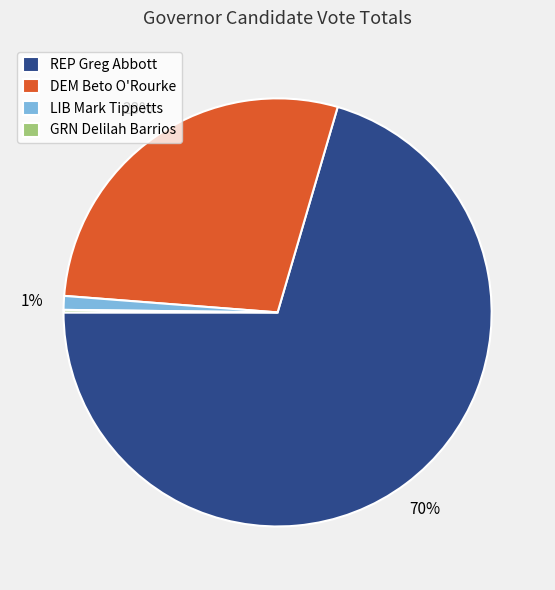

To the nearest percent, what portion does DEM Beto O'Rourke represent?

28%